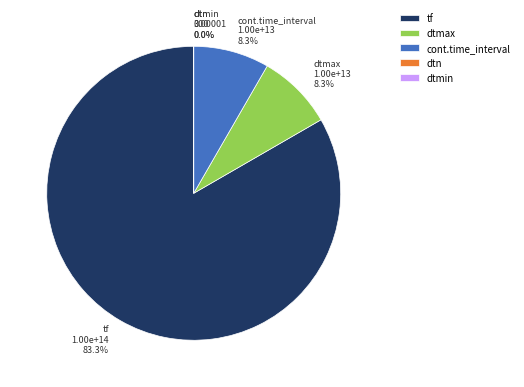

What is the largest slice in the pie chart?

tf